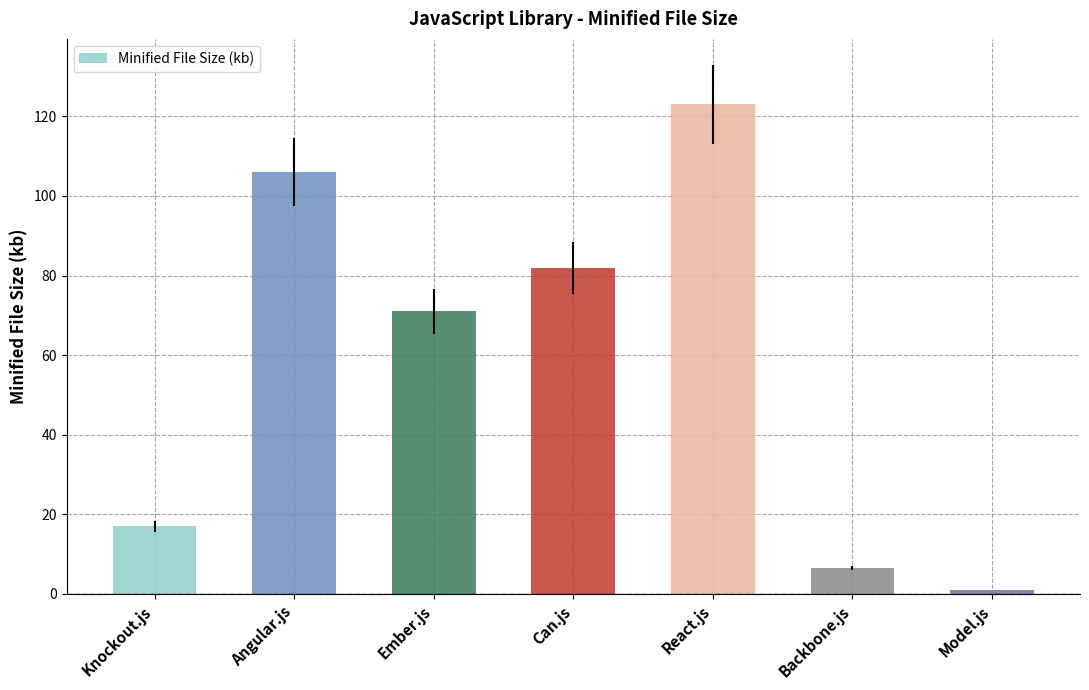

Rank the categories by value from highest to lowest.

React.js, Angular.js, Can.js, Ember.js, Knockout.js, Backbone.js, Model.js